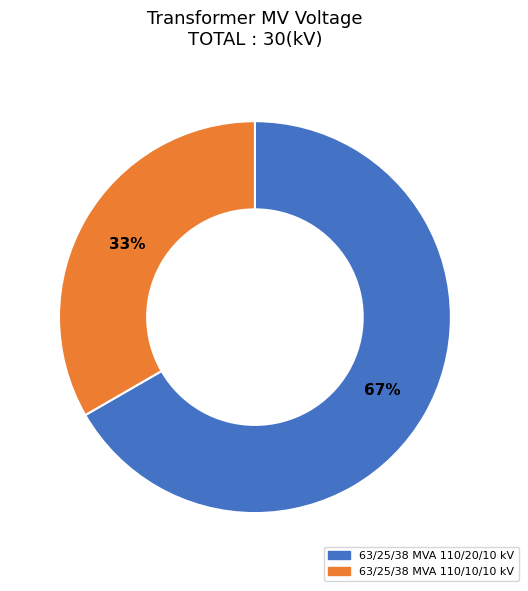

Count the number of slices in the pie.

2